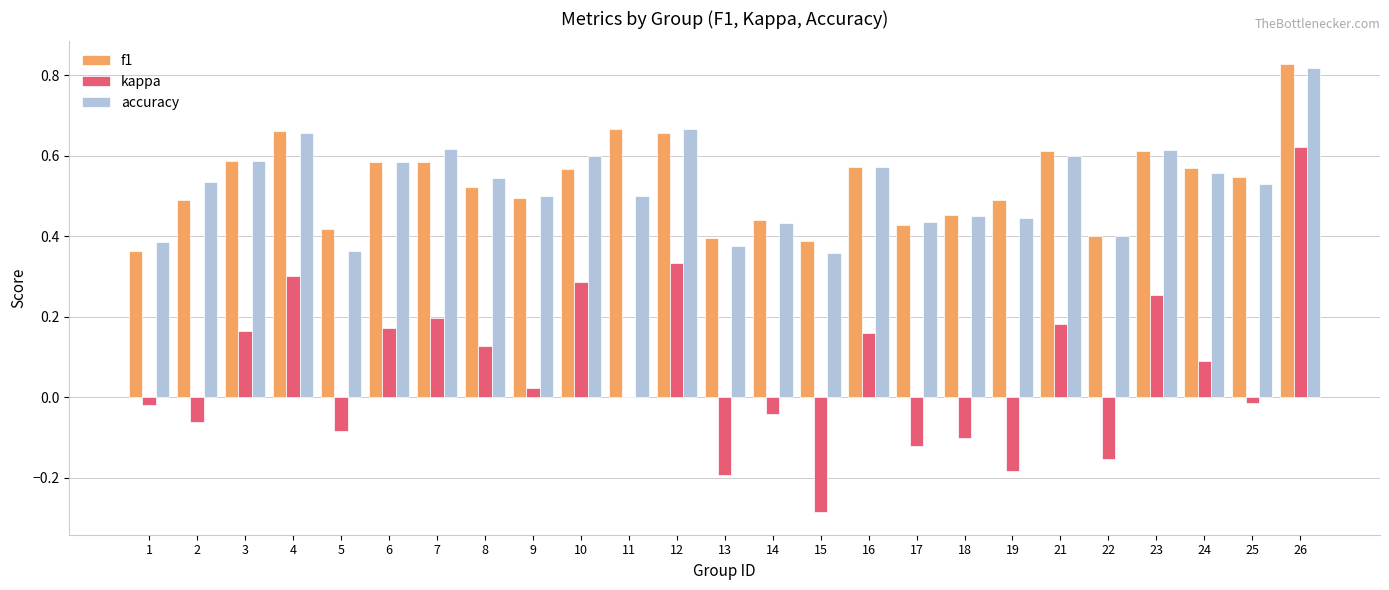

The value of accuracy at 24 is 0.4. True or false?

False